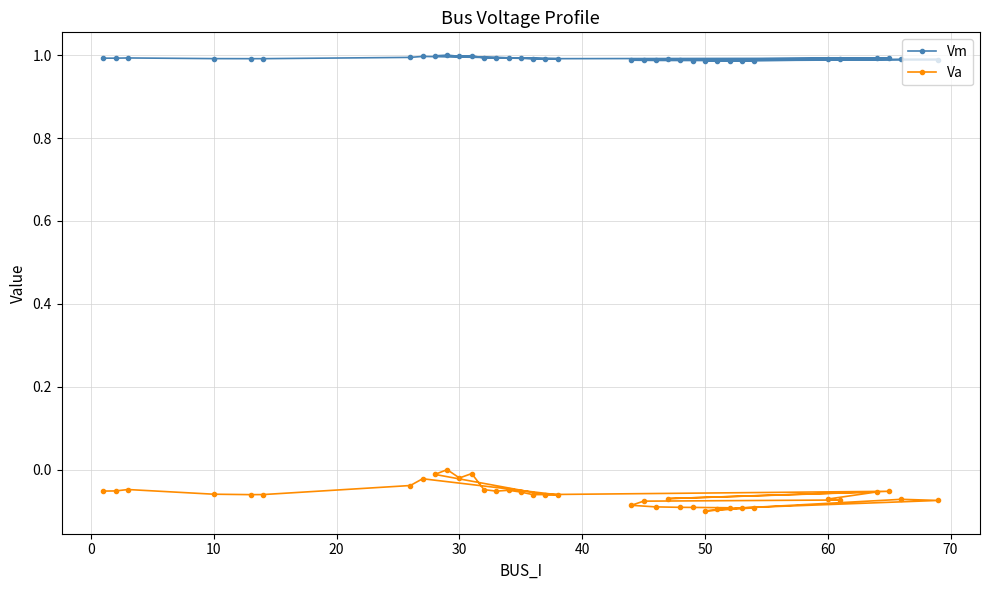

True or false: Vm has a value of 1.4 at 10.

False